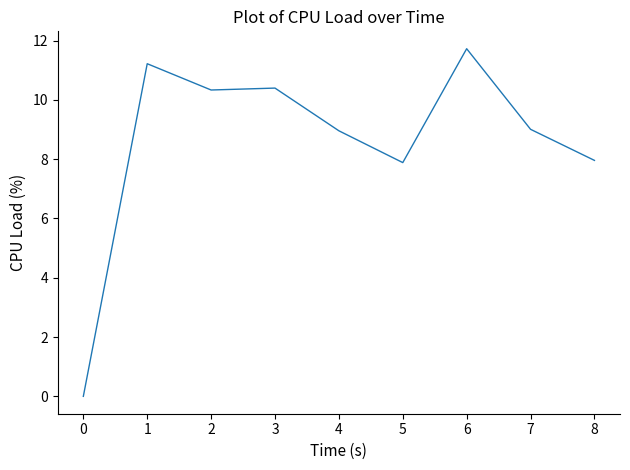

What is the difference between the second highest and second lowest values?

3.3